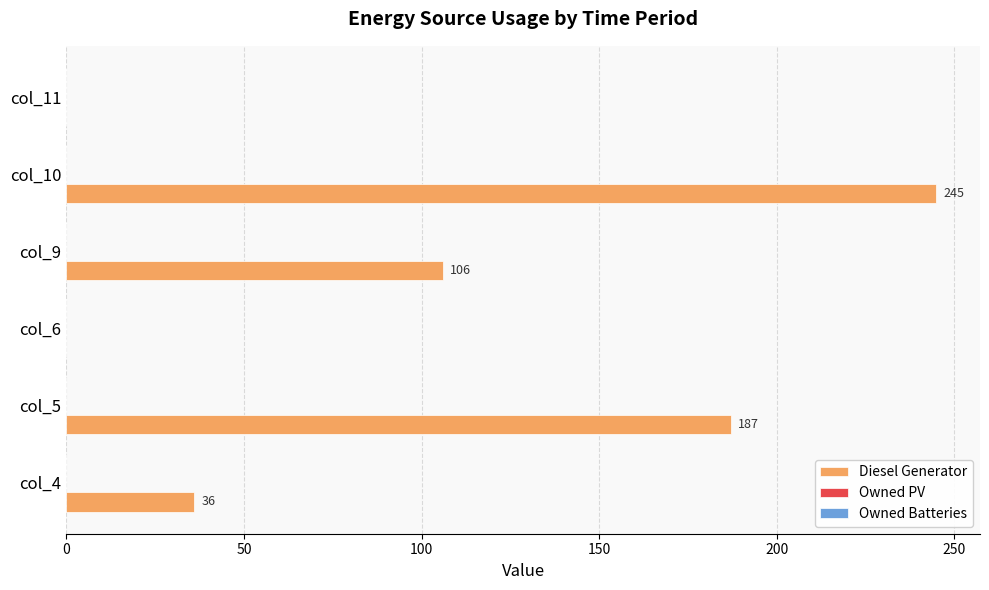

What is the change in value from col_6 to col_10?

+245